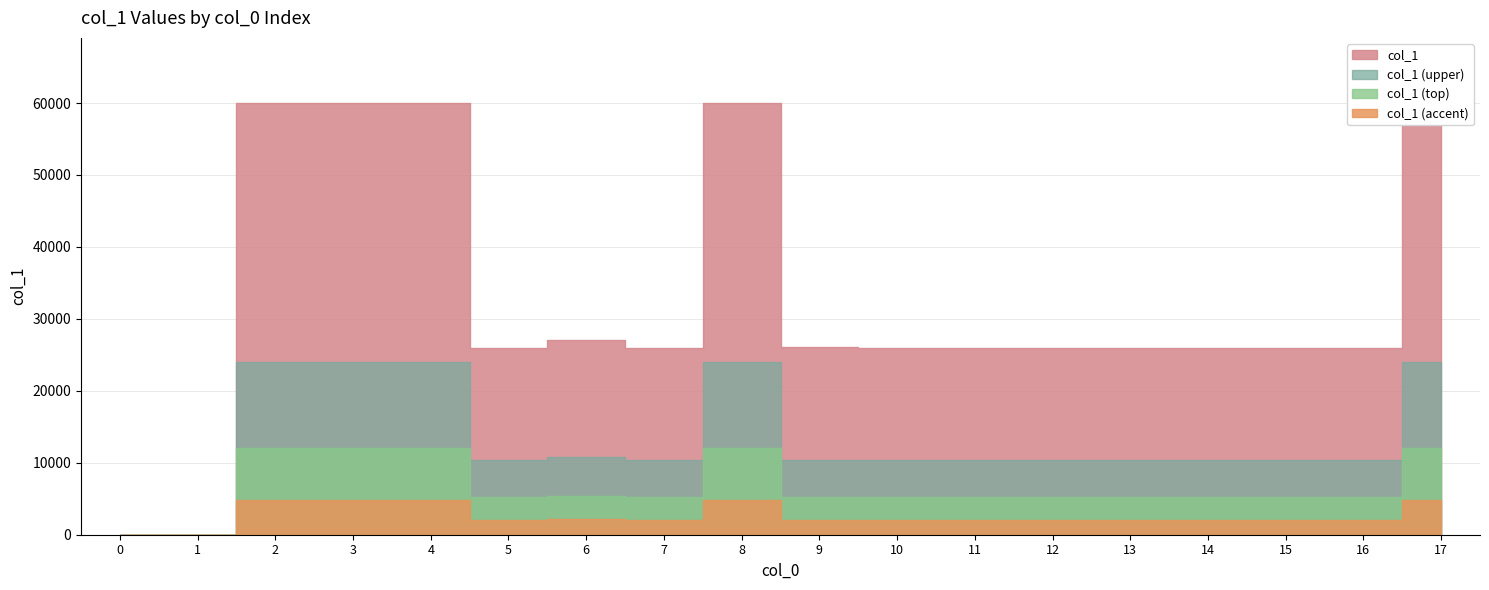

What is the value of the 17th point from the left?

26009